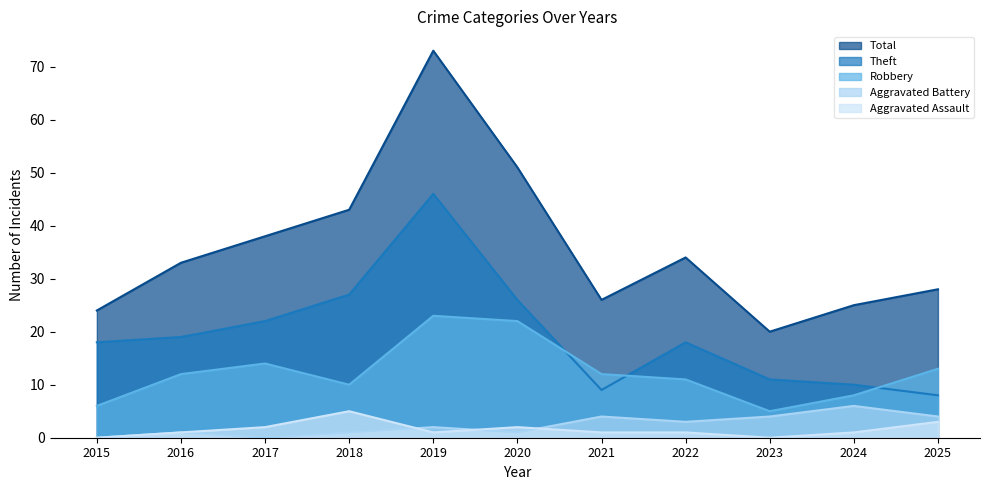

What is the total value across all series at 2015?

48